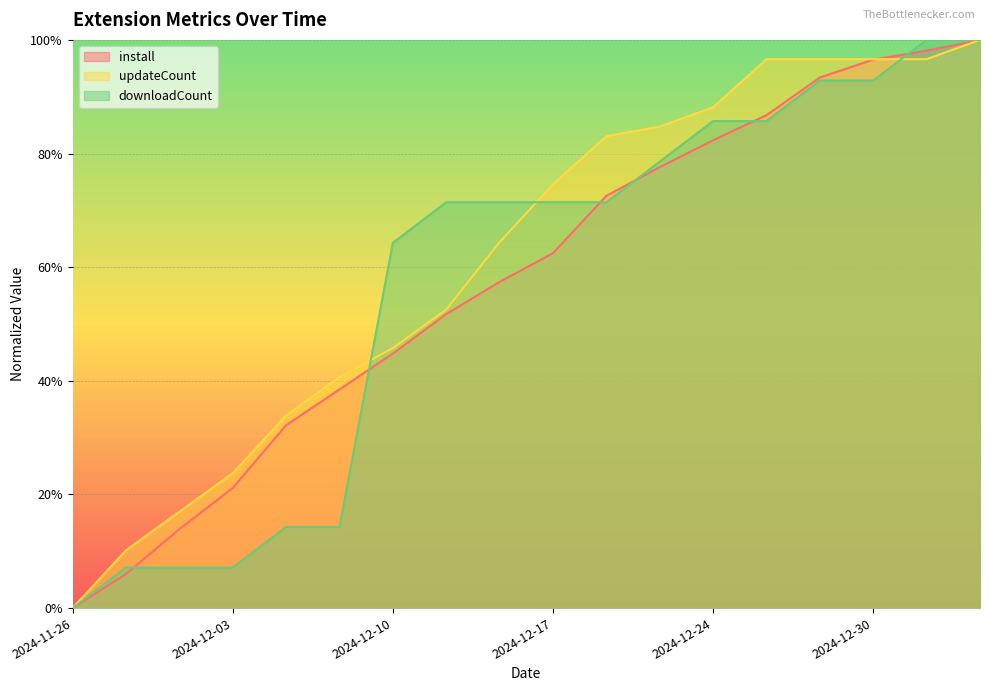

Does the chart display data point markers on the line(s)?

No